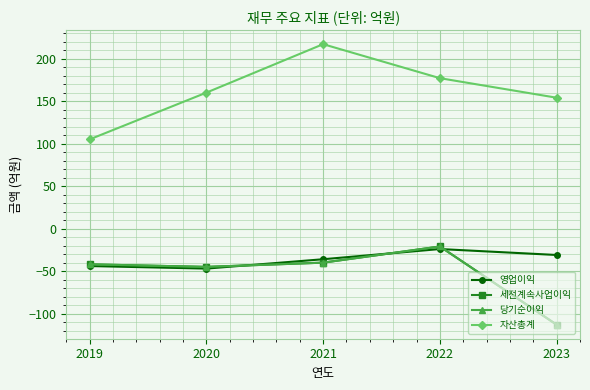

Does the chart have visible grid lines?

Yes